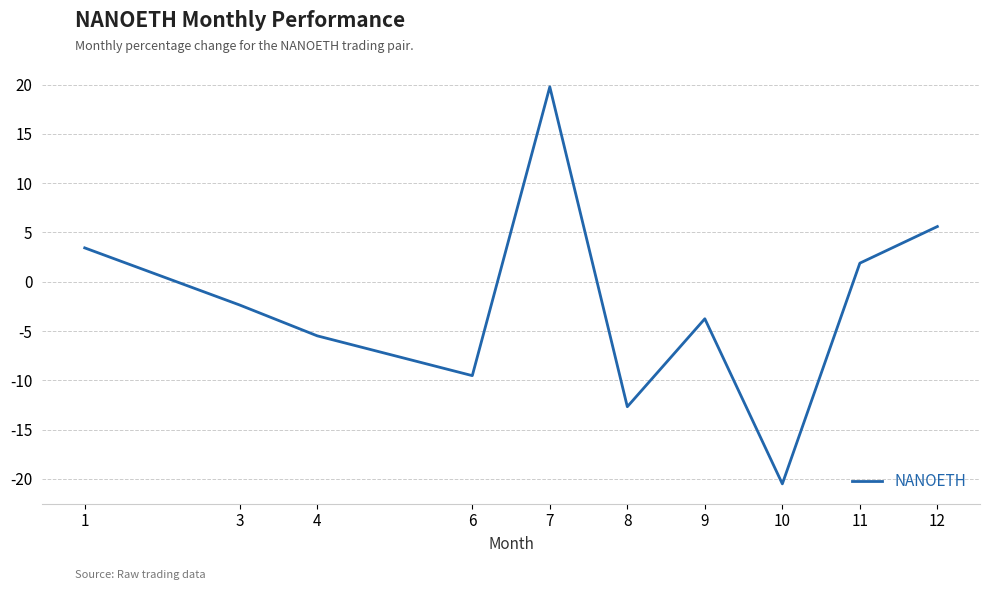

How many values are below -2?

6